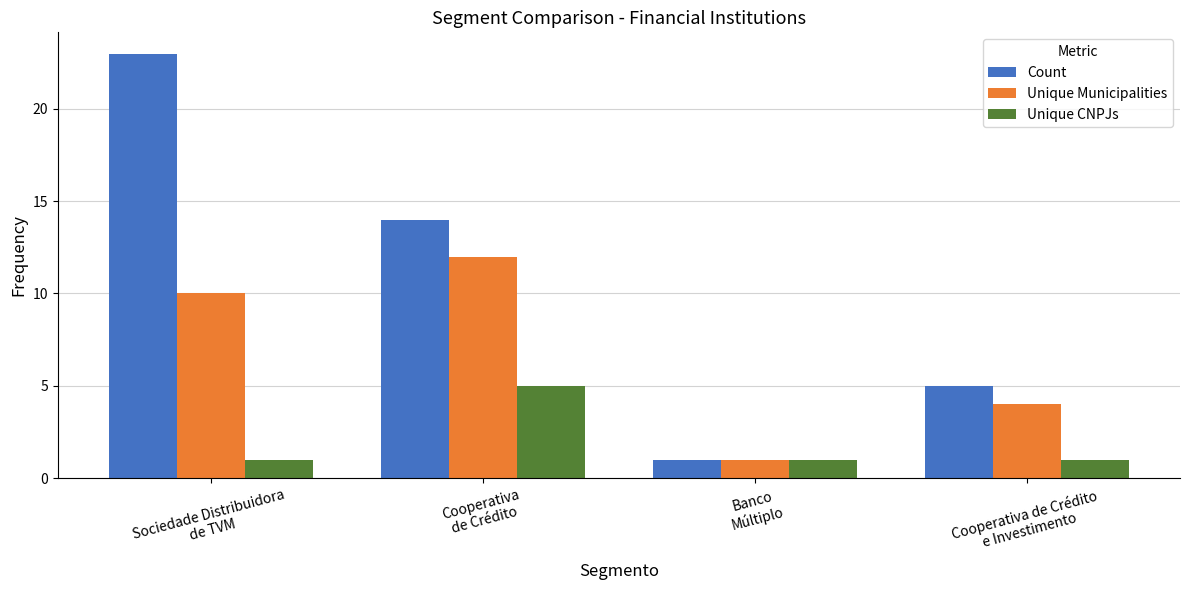

The Unique Municipalities series shows 4 at Sociedade Distribuidora
de TVM. True or false?

False